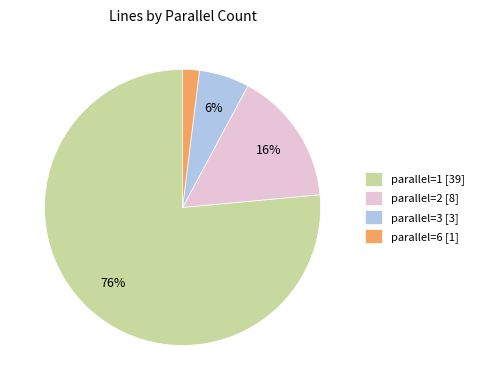

Combined, do parallel=3 [3] and parallel=6 [1] account for over 50%?

No